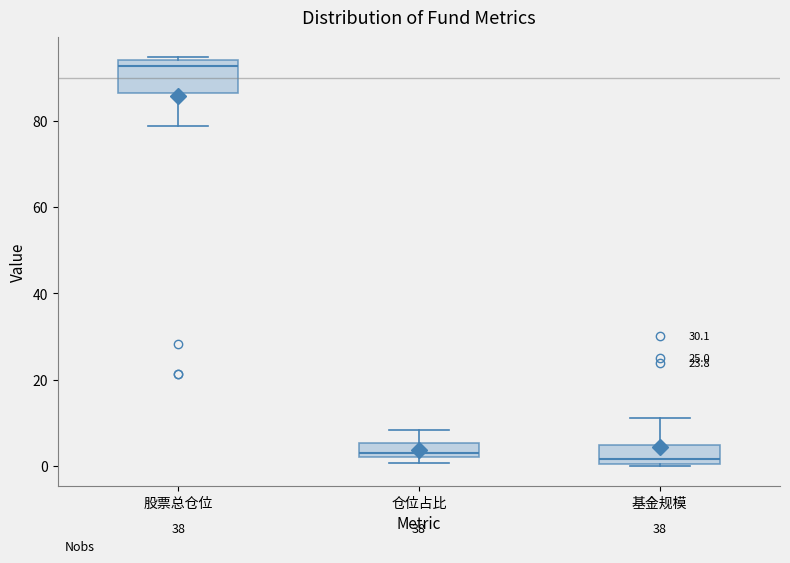

Reading left to right, read every box against the y-axis: the position of its median line, the range the box covers, and the ends of its whiskers. The values are not printed on the chart, so give them approximately, as read against the axis.

股票总仓位: median 92, box 86 to 94, whiskers 78 to 94 (just above the box's upper edge)
仓位占比: median 4, box 2 to 6, whiskers 0 to 8
基金规模: median 2, box 0 to 4, whiskers 0 to 12